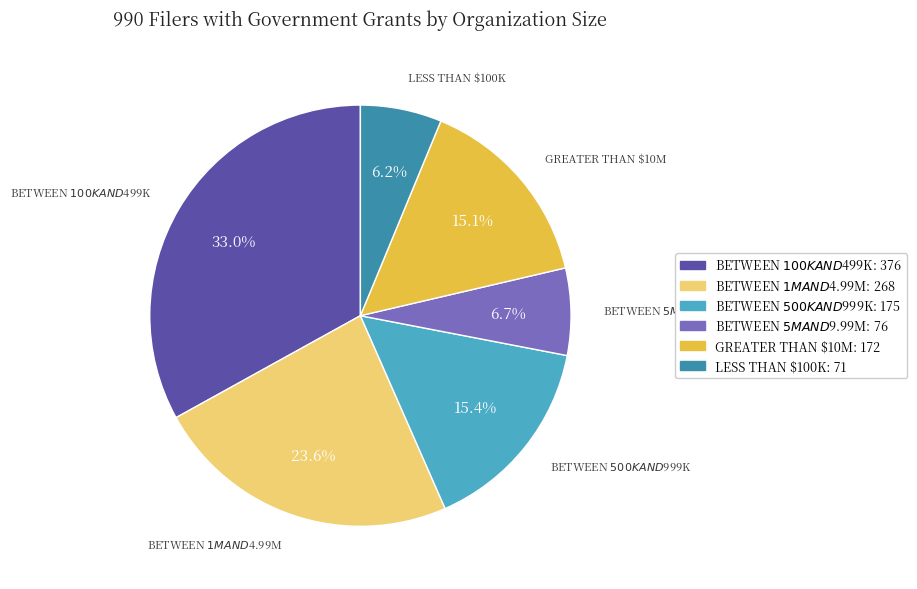

Does any single category account for the majority?

No